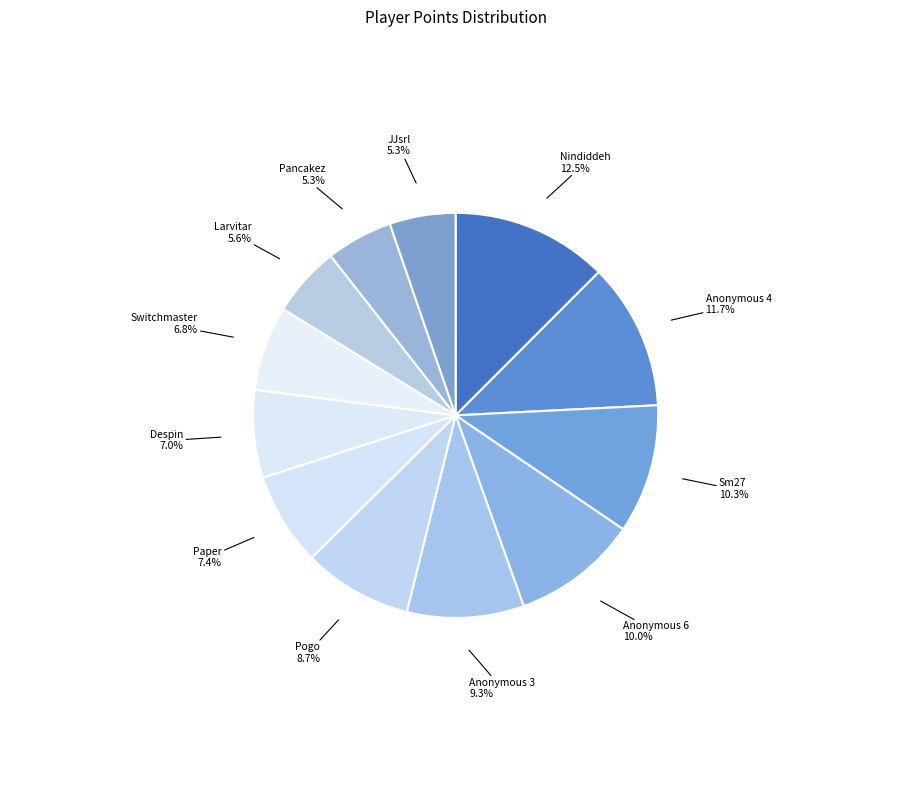

Does any single category account for the majority?

No